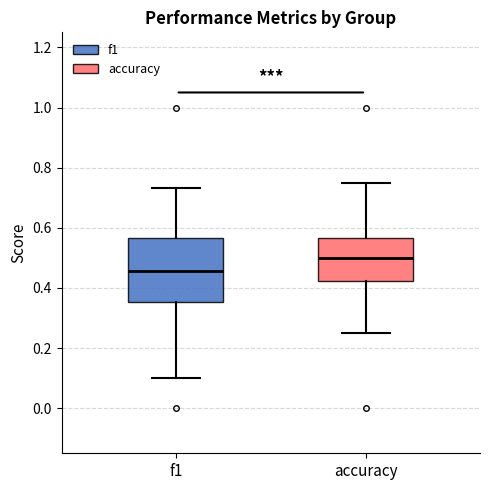

Reading left to right, transcribe this box plot: for each box, give where its median line is, the range the box spans, and where its two whiskers end, as read against the y-axis. The values are not printed on the chart, so give them approximately, as read against the axis.

f1: median 0.46, box 0.36 to 0.56, whiskers 0.10 to 0.74
accuracy: median 0.50, box 0.42 to 0.56, whiskers 0.26 to 0.76